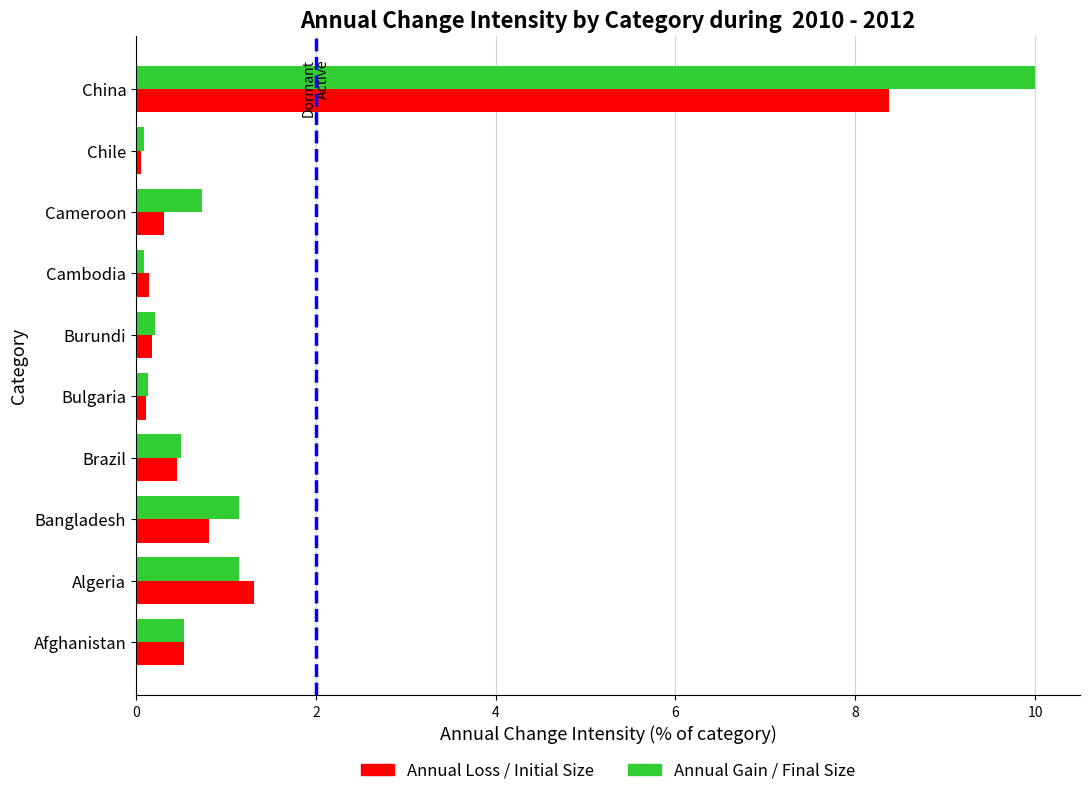

What value does the Annual Loss / Initial Size series have at Cameroon?

0.3